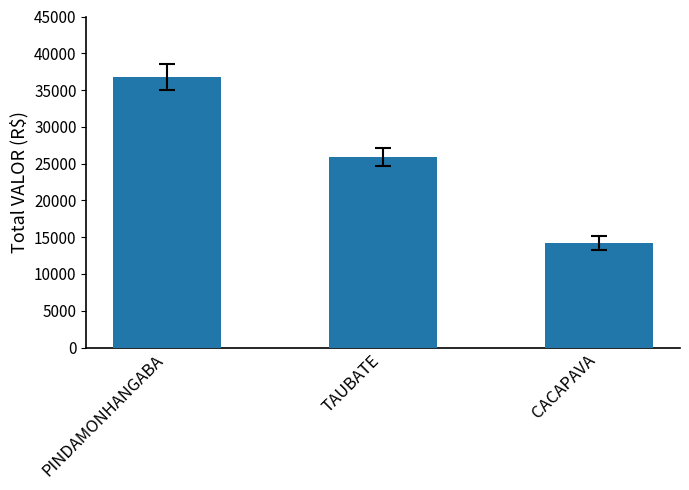

Which has a higher value, CACAPAVA or PINDAMONHANGABA?

PINDAMONHANGABA